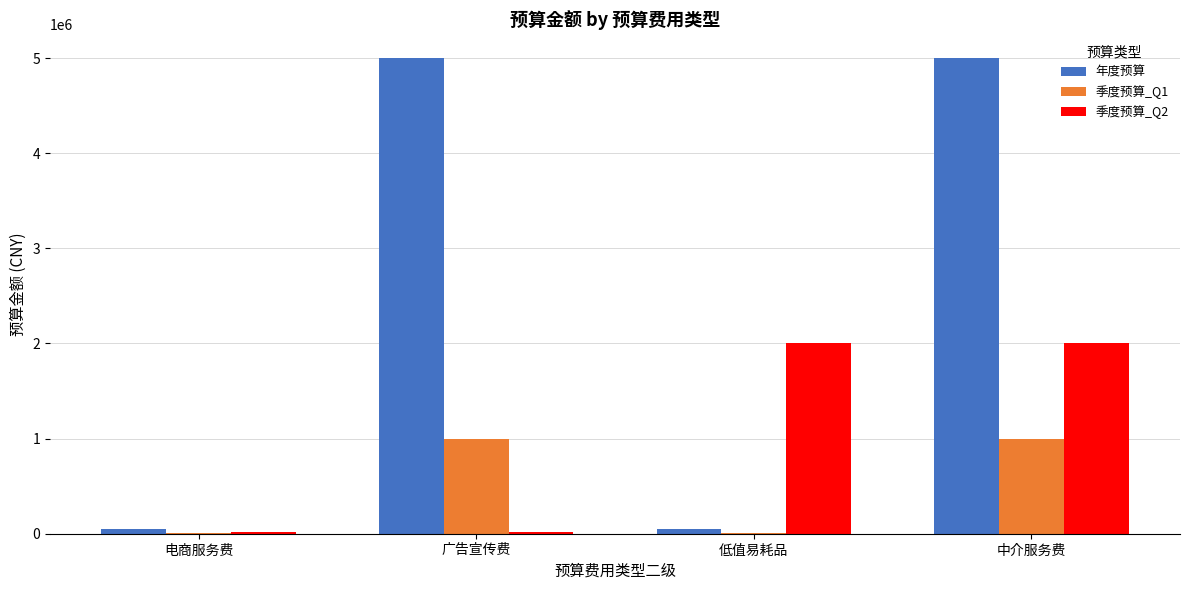

What is the maximum value shown in the chart?

5000000